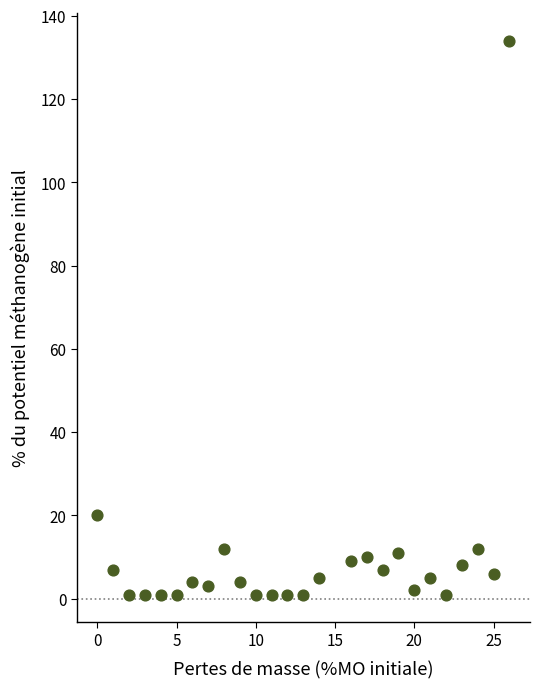

What is the range of Y values (max minus min)?

133